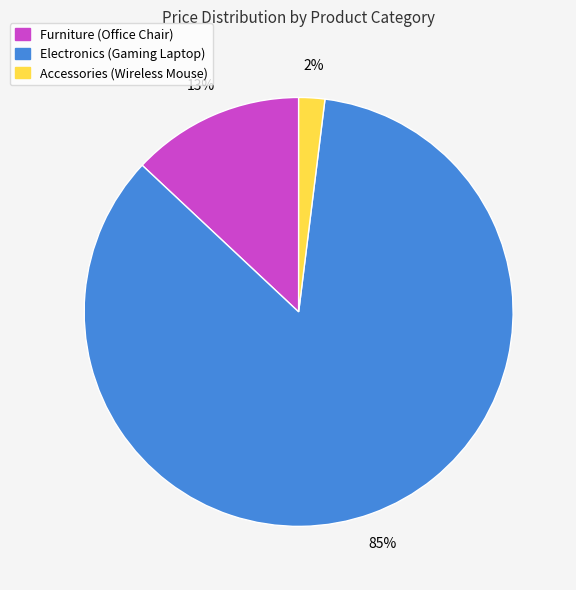

What percentage is the Furniture (Office Chair) slice, to the nearest percent?

13%